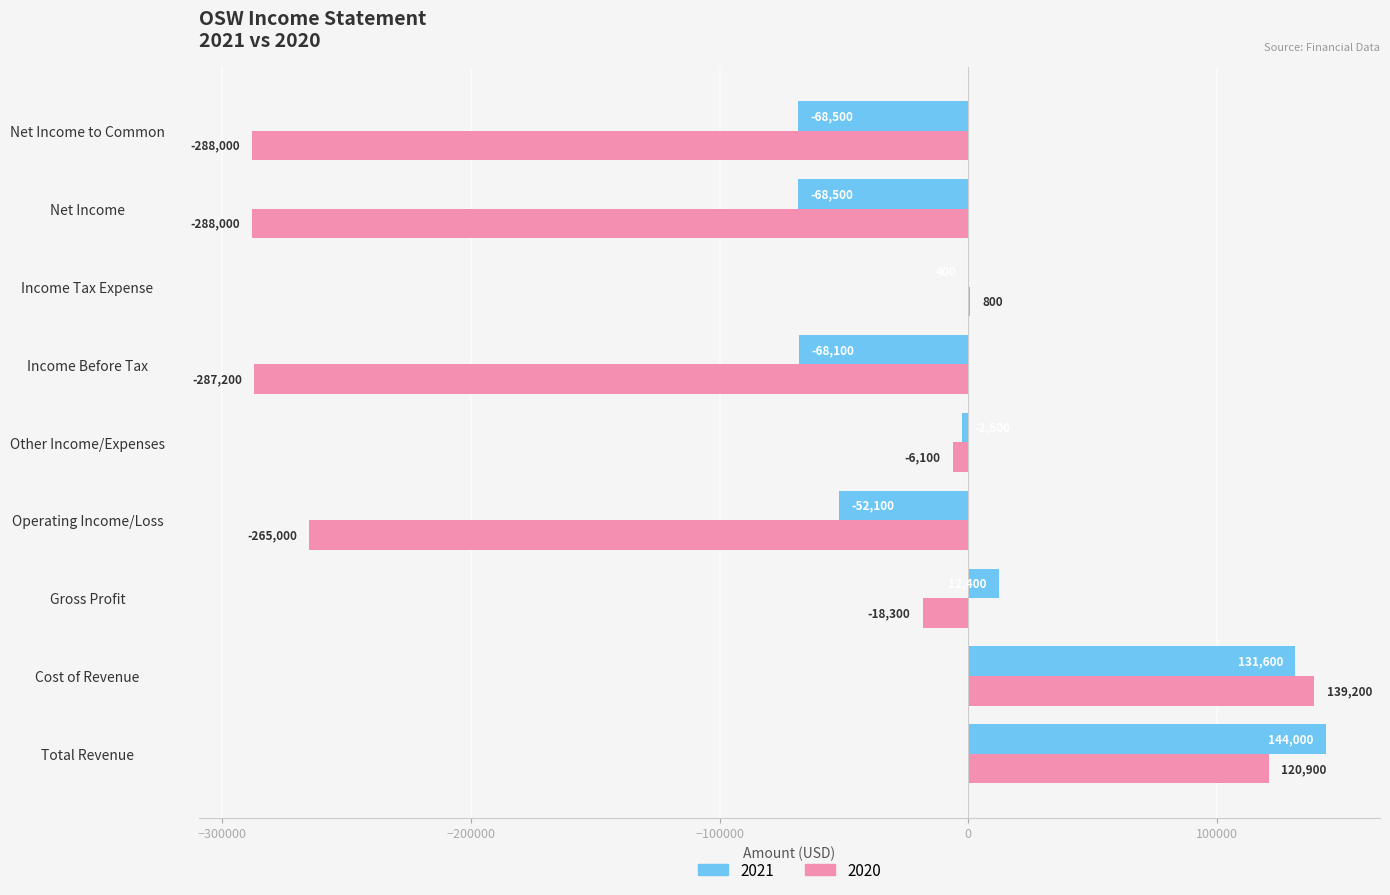

How many positive values does the 2020 series have?

3